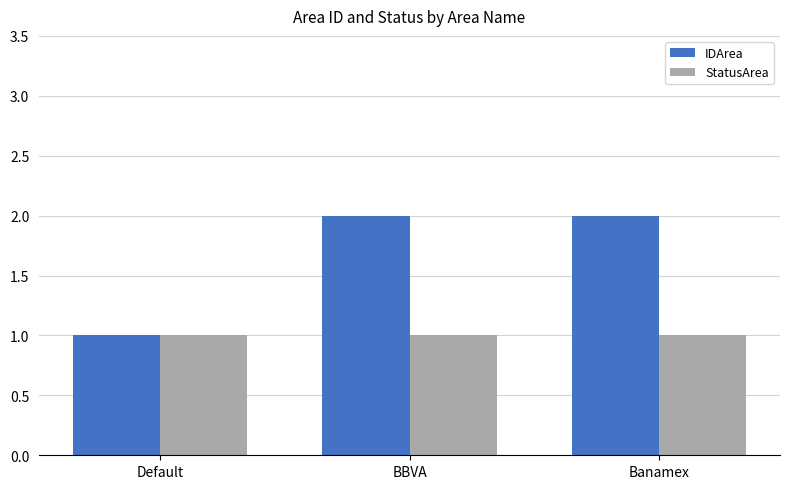

Which series has the largest total across all categories?

IDArea